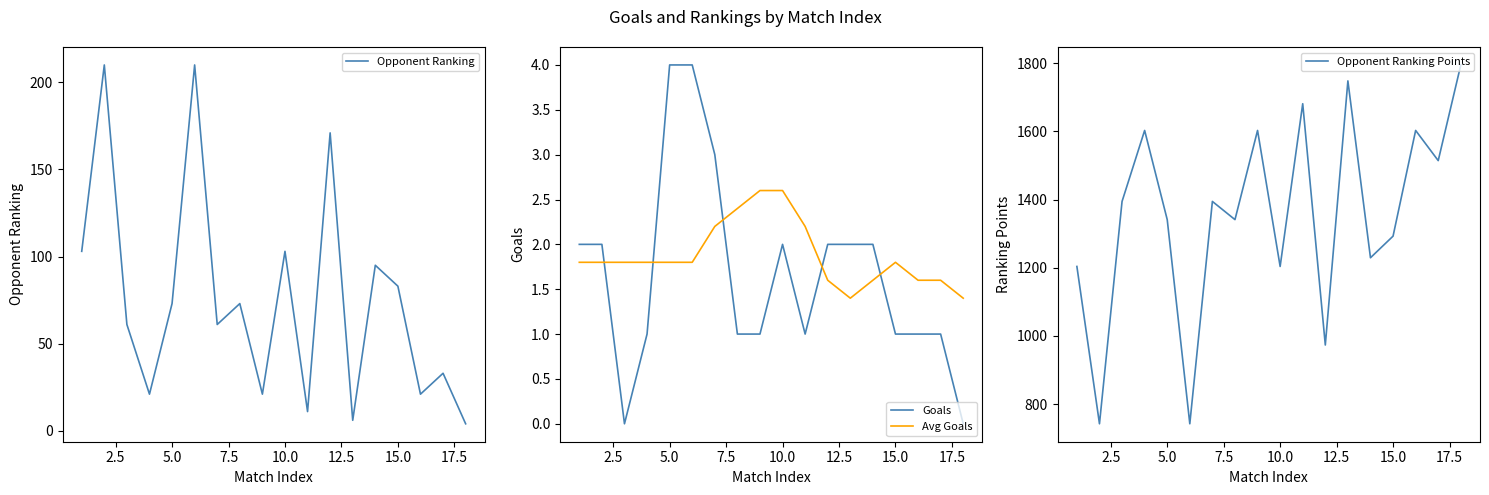

In Opponent Ranking, how many points are higher than both neighbors (excluding endpoints)?

7